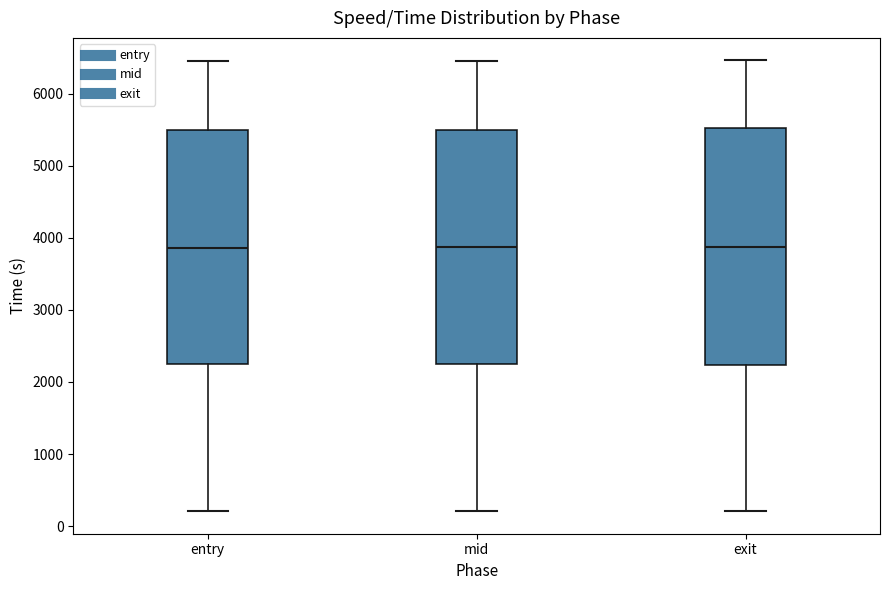

Reading left to right, transcribe this box plot: for each box, give where its median line is, the range the box spans, and where its two whiskers end, as read against the y-axis. The values are not printed on the chart, so give them approximately, as read against the axis.

entry: median 3900, box 2200 to 5500, whiskers 200 to 6400
mid: median 3900, box 2300 to 5500, whiskers 200 to 6500
exit: median 3900, box 2200 to 5500, whiskers 200 to 6500